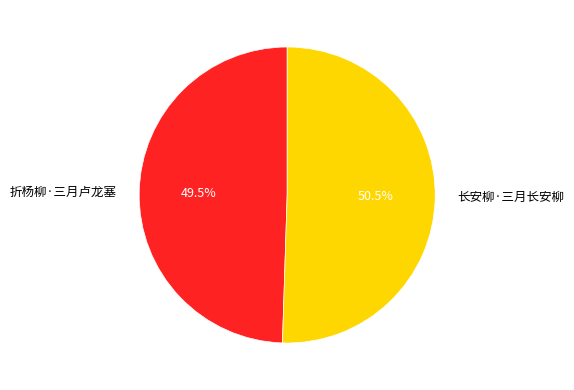

Does 折杨柳·三月卢龙塞 represent more than half of the total?

No